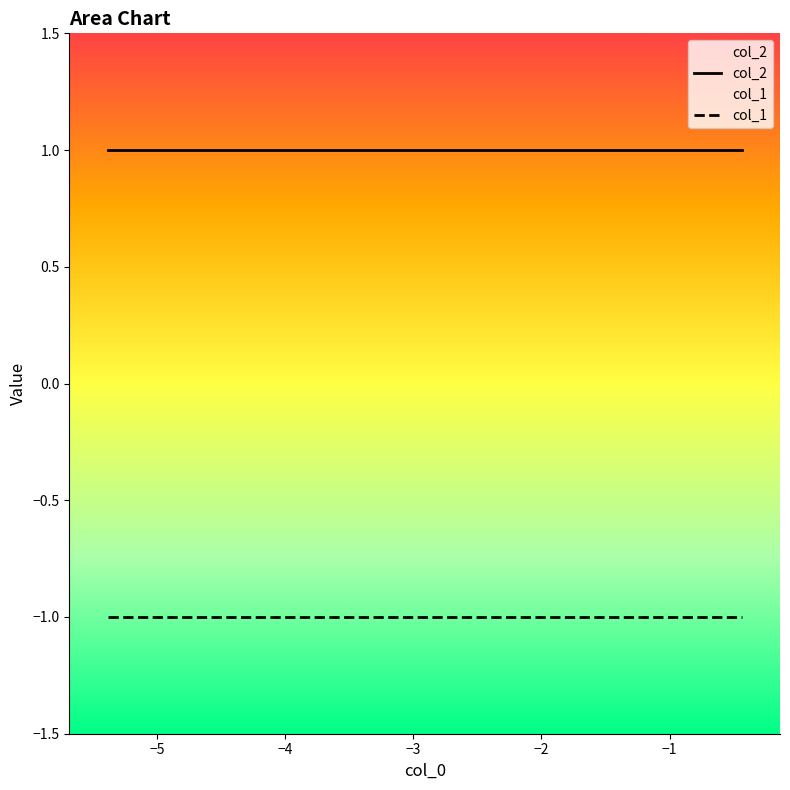

List the series in order of their overall mean, highest first.

col_2, col_1